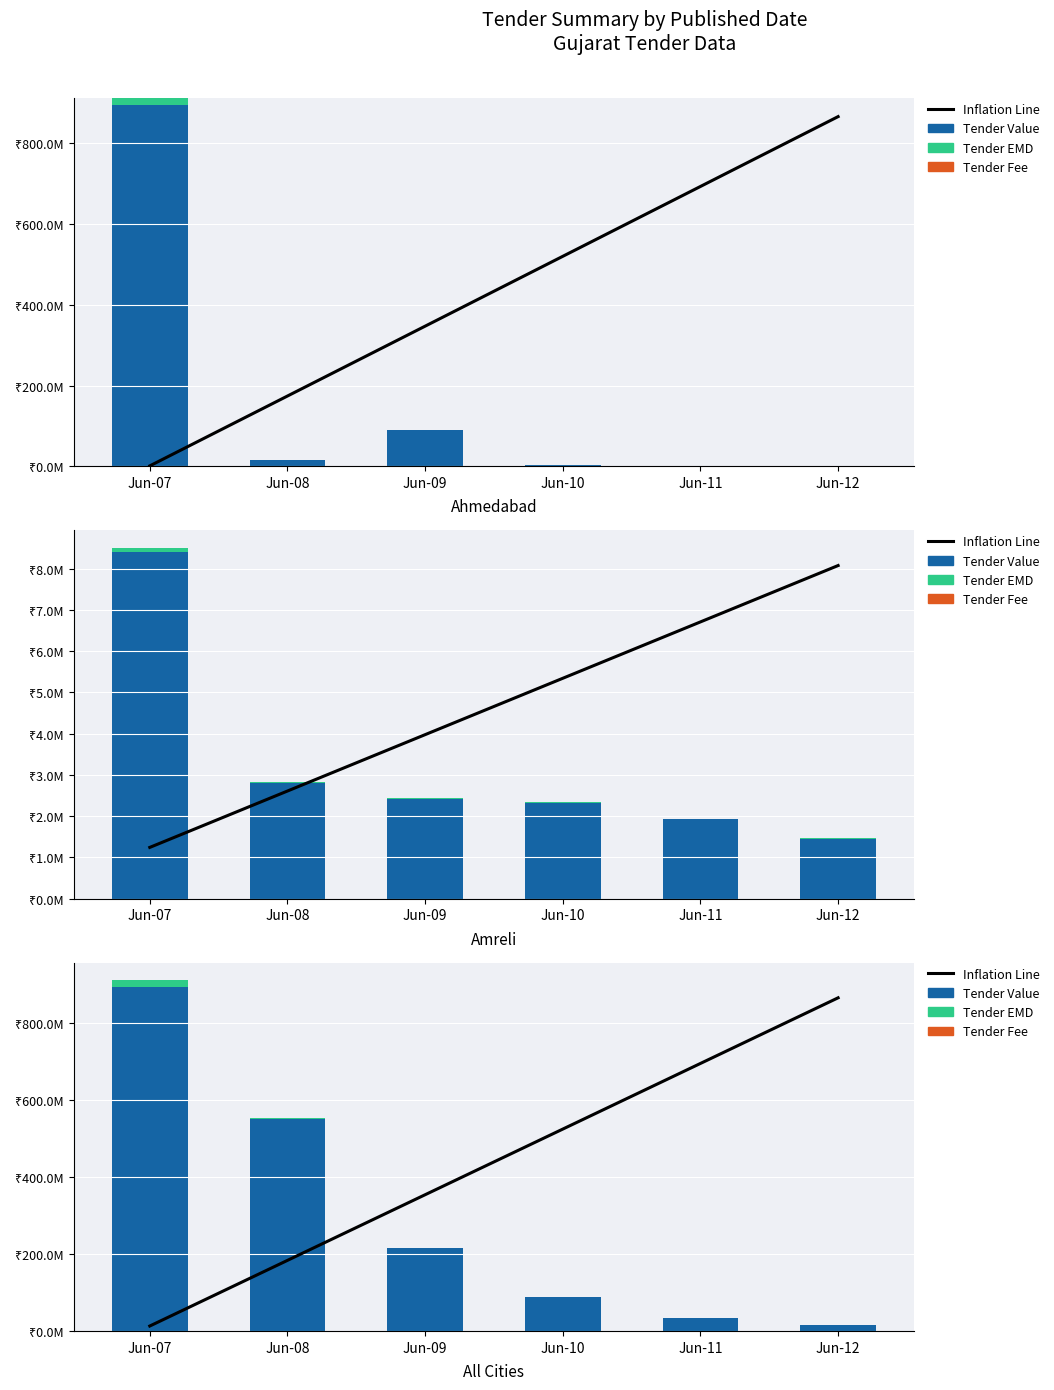

What is the difference between the maximum and second lowest values in the Tender Fee series?

15600.0